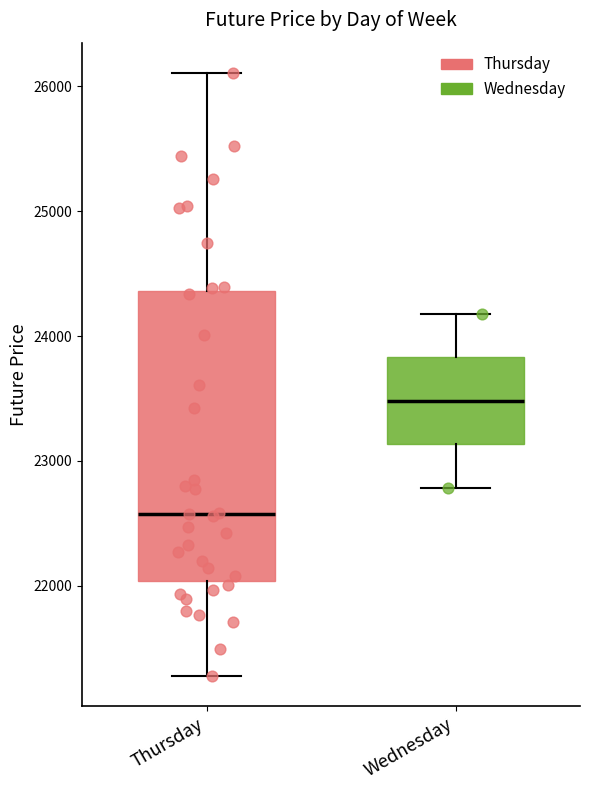

Comparing the boxes themselves (not the whiskers), which one is the tallest?

Thursday